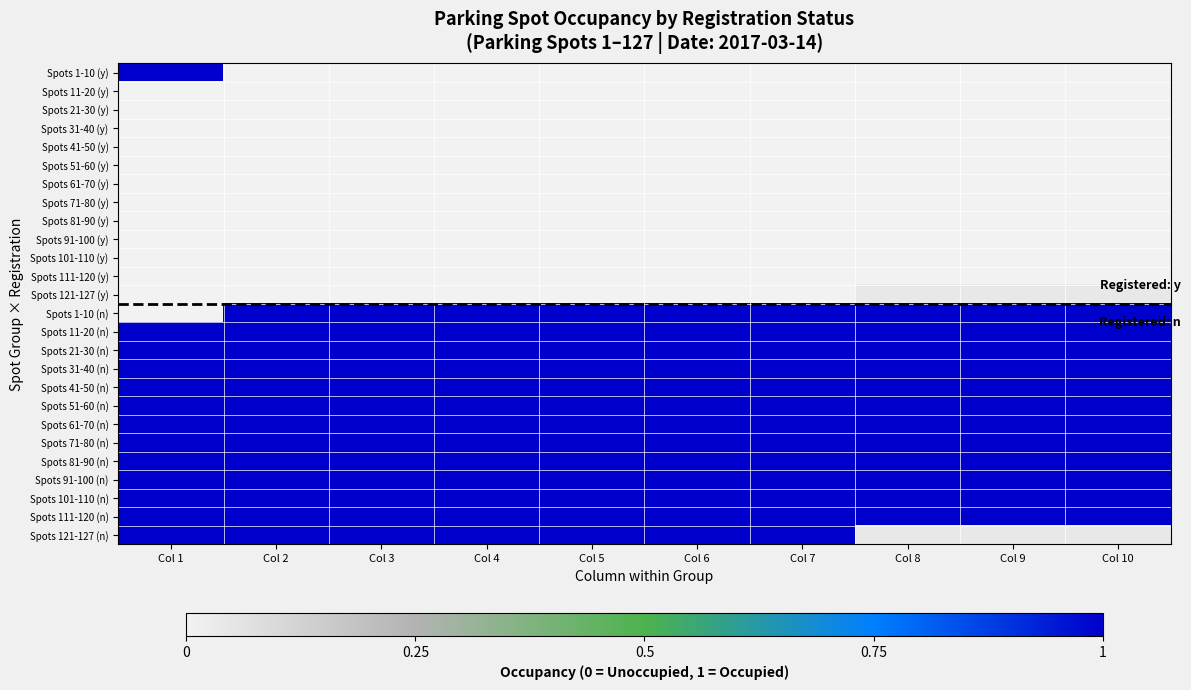

At how many categories does at least one series exceed 0?

10